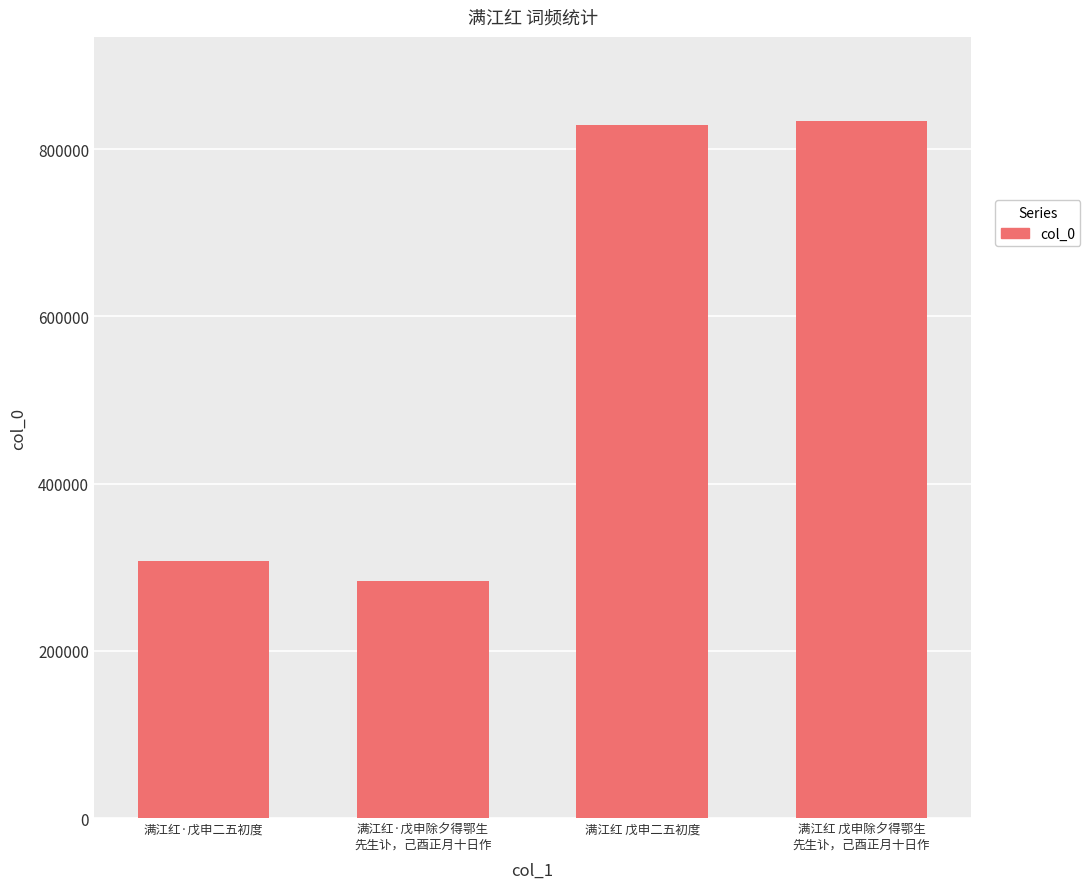

Reading left to right, list all the values displayed in this chart.

满江红·戊申二五初度=308024	满江红·戊申除夕得鄂生
先生讣，己酉正月十日作=283301	满江红 戊申二五初度=829026	满江红 戊申除夕得鄂生
先生讣，己酉正月十日作=834373